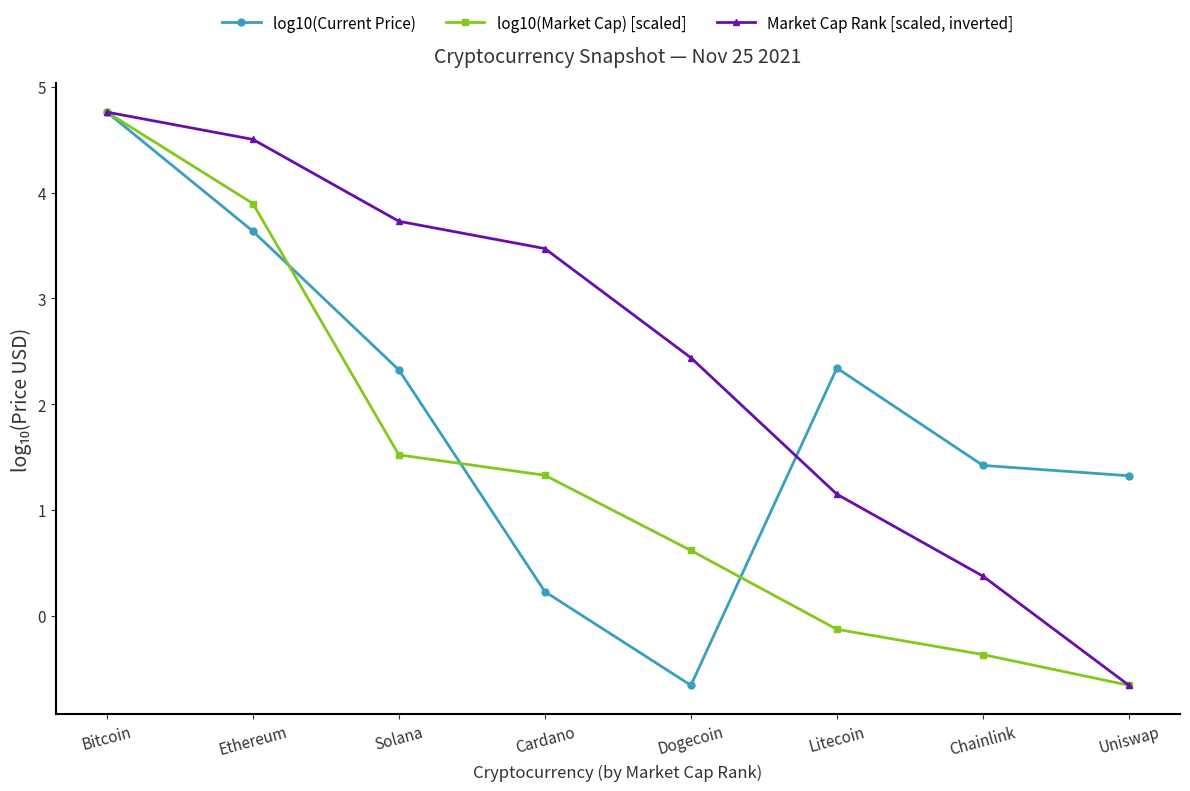

Where does the log10(Market Cap) [scaled] series first go above 1?

Bitcoin